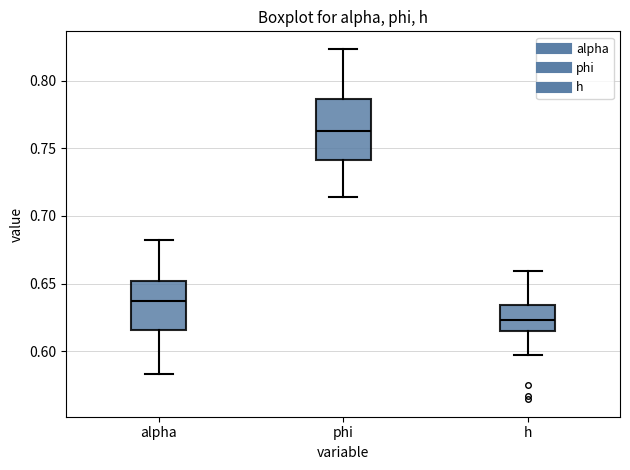

Reading left to right, read every box against the y-axis: the position of its median line, the range the box covers, and the ends of its whiskers. The values are not printed on the chart, so give them approximately, as read against the axis.

alpha: median 0.635, box 0.615 to 0.650, whiskers 0.585 to 0.680
phi: median 0.765, box 0.740 to 0.785, whiskers 0.715 to 0.825
h: median 0.625, box 0.615 to 0.635, whiskers 0.595 to 0.660